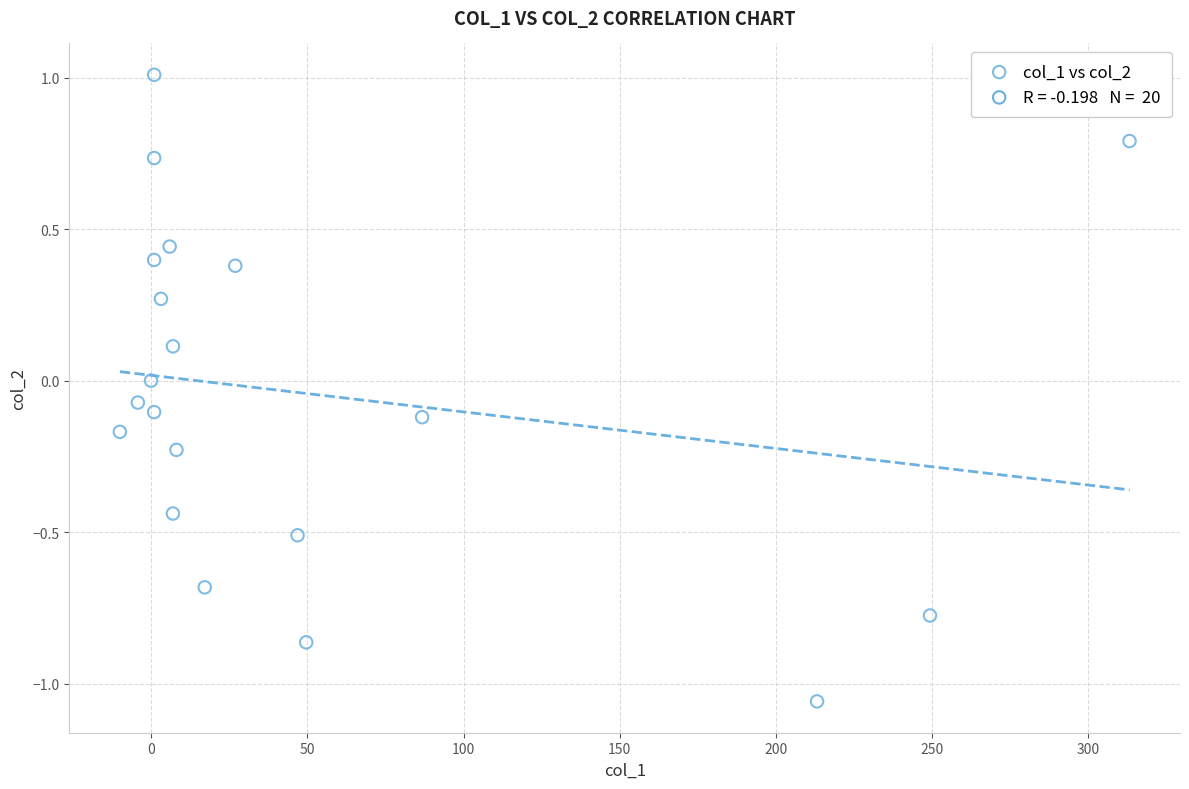

What is the range of Y values (max minus min)?

2.1